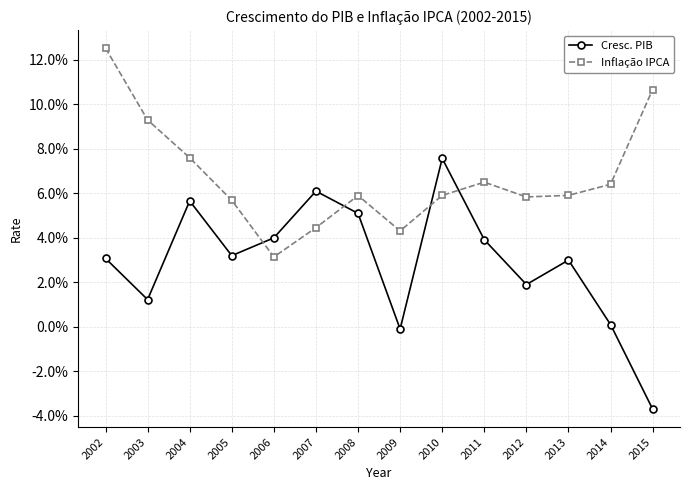

Reading left to right, transcribe all the data shown in this chart.

Cresc. PIB: 2002=0.0	2003=0.0	2004=0.1	2005=0.0	2006=0.0	2007=0.1	2008=0.1	2009=-0.0	2010=0.1	2011=0.0	2012=0.0	2013=0.0	2014=0.0	2015=-0.0
Inflação IPCA: 2002=0.1	2003=0.1	2004=0.1	2005=0.1	2006=0.0	2007=0.0	2008=0.1	2009=0.0	2010=0.1	2011=0.1	2012=0.1	2013=0.1	2014=0.1	2015=0.1